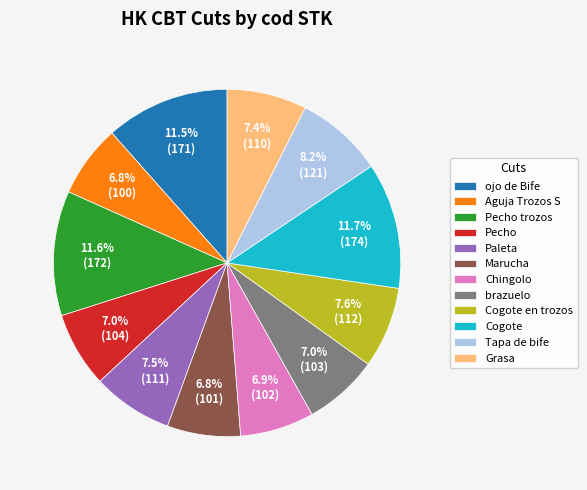

What is the ratio of the value at Grasa to the value at Paleta?

1.0